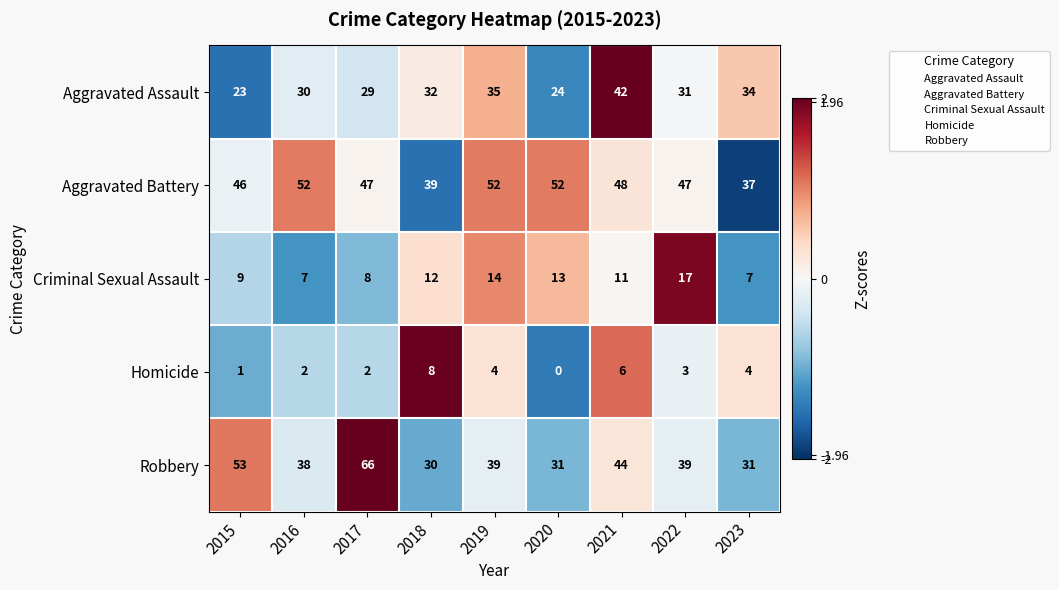

Which category has the highest value across all series?

2017